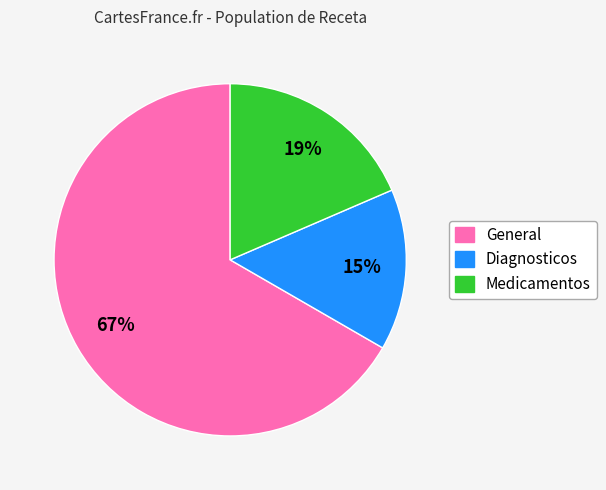

Is it true that General is 57% of the pie?

False